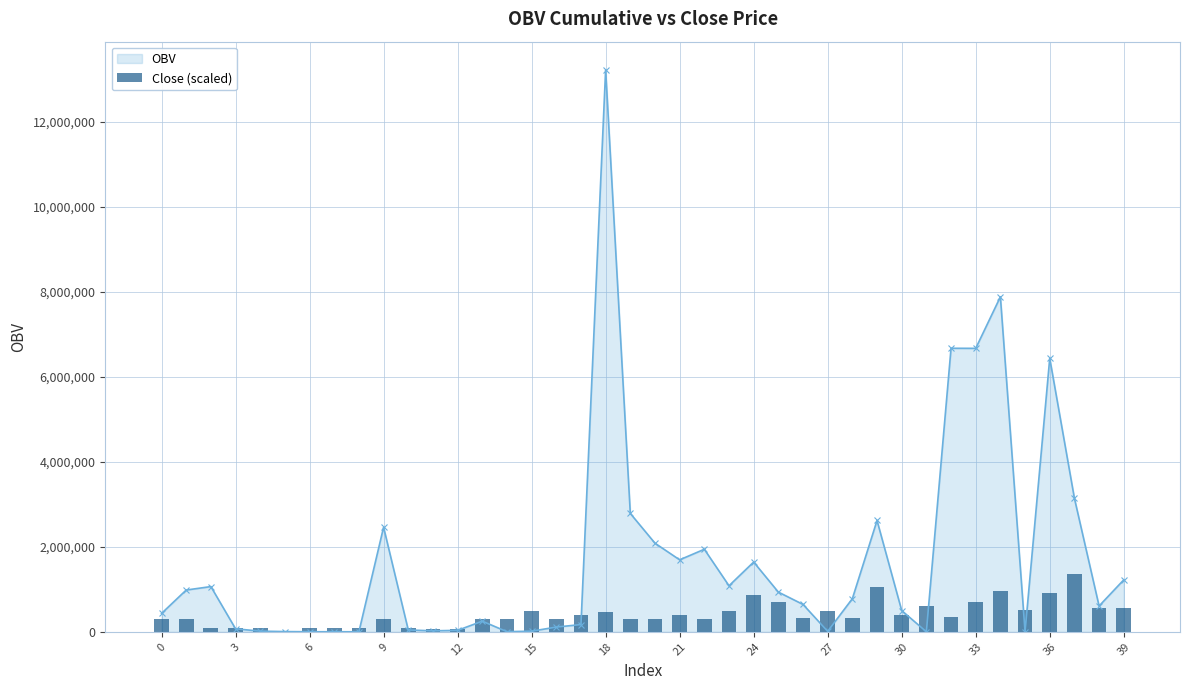

Between 31 and 35, which is larger?

31